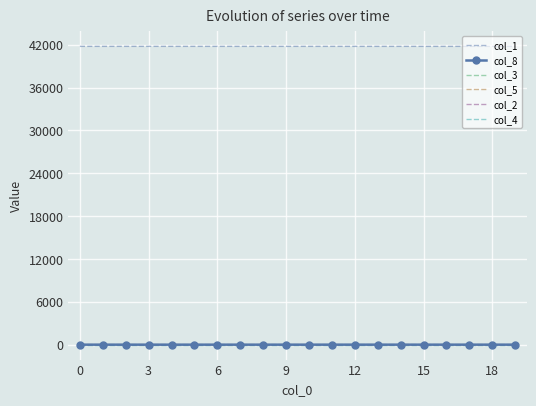

Which series has the largest total across all categories?

col_1